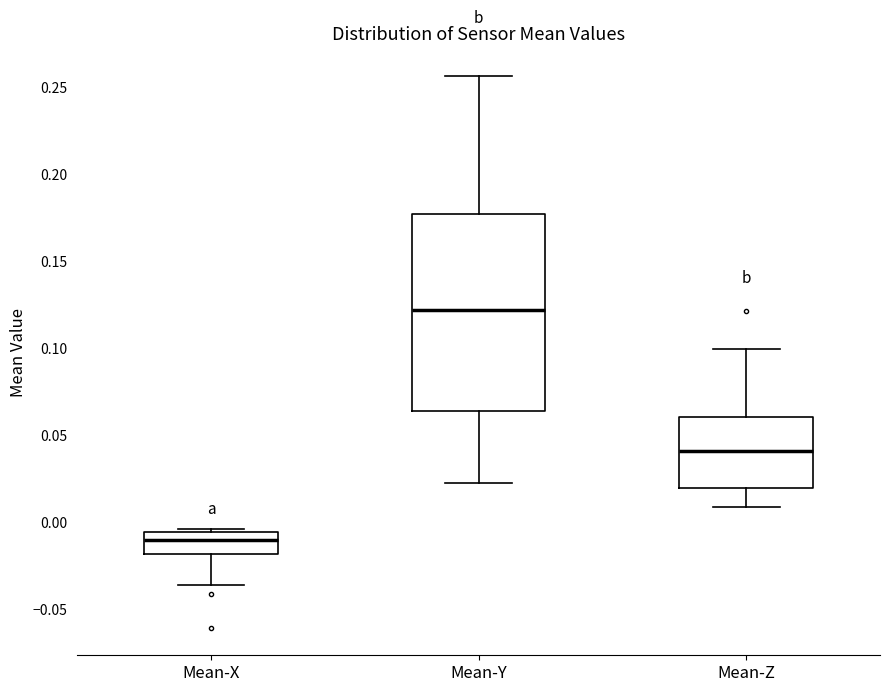

Reading left to right, read every box against the y-axis: the position of its median line, the range the box covers, and the ends of its whiskers. The values are not printed on the chart, so give them approximately, as read against the axis.

Mean-X: median -0.010, box -0.020 to -0.005, whiskers -0.035 to -0.005
Mean-Y: median 0.120, box 0.065 to 0.175, whiskers 0.020 to 0.255
Mean-Z: median 0.040, box 0.020 to 0.060, whiskers 0.010 to 0.100